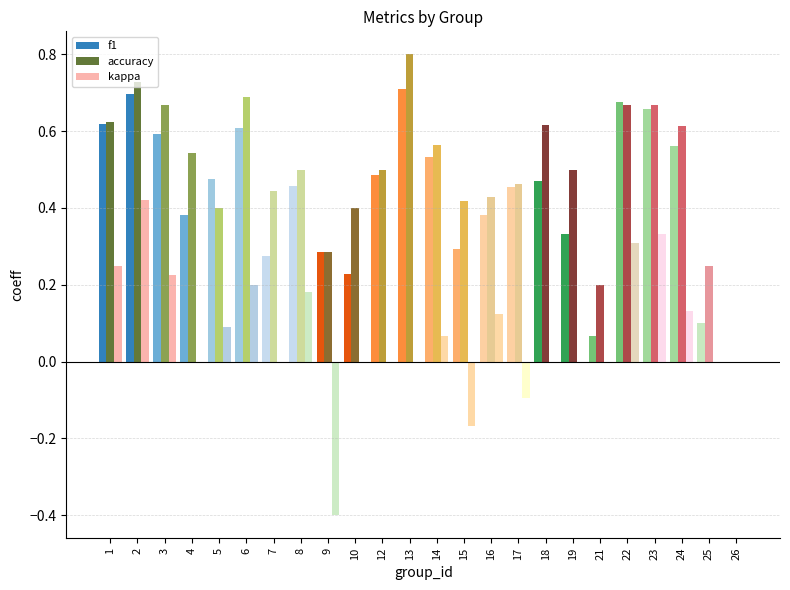

What is the sum of the f1 values at 24 and 4?

0.9